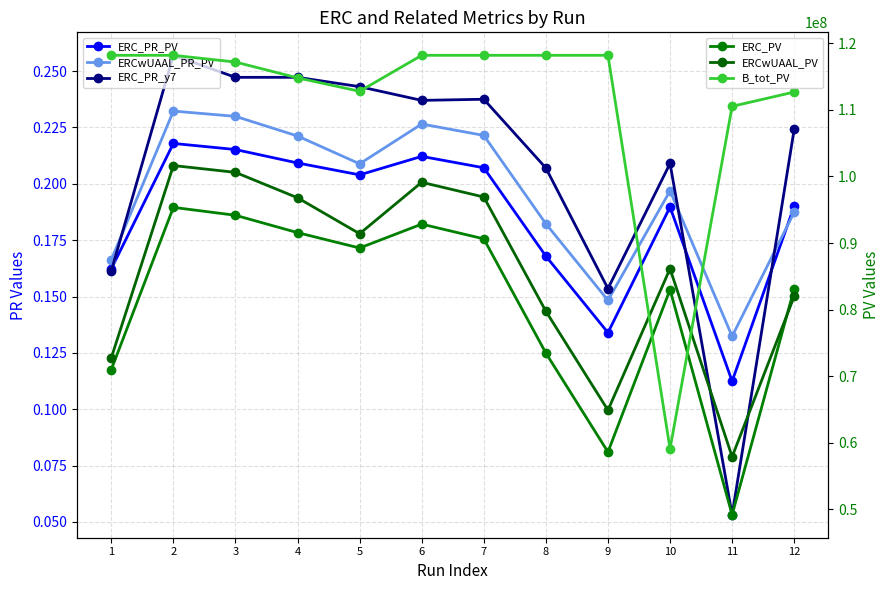

What is the difference between the maximum and second lowest values in the ERC_PR_y7 series?

0.1